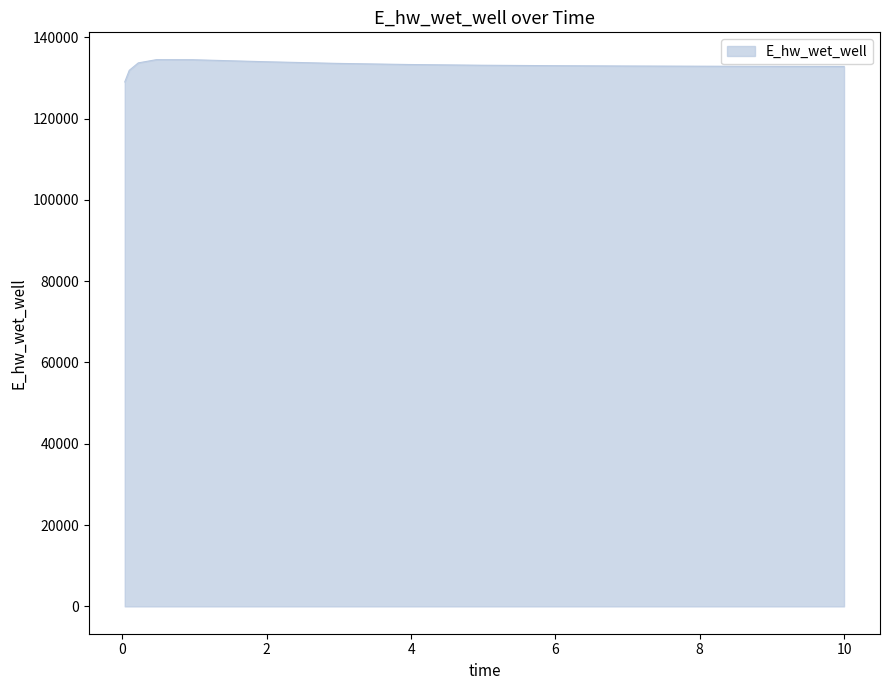

What is the difference between the maximum and minimum values?

5471.8